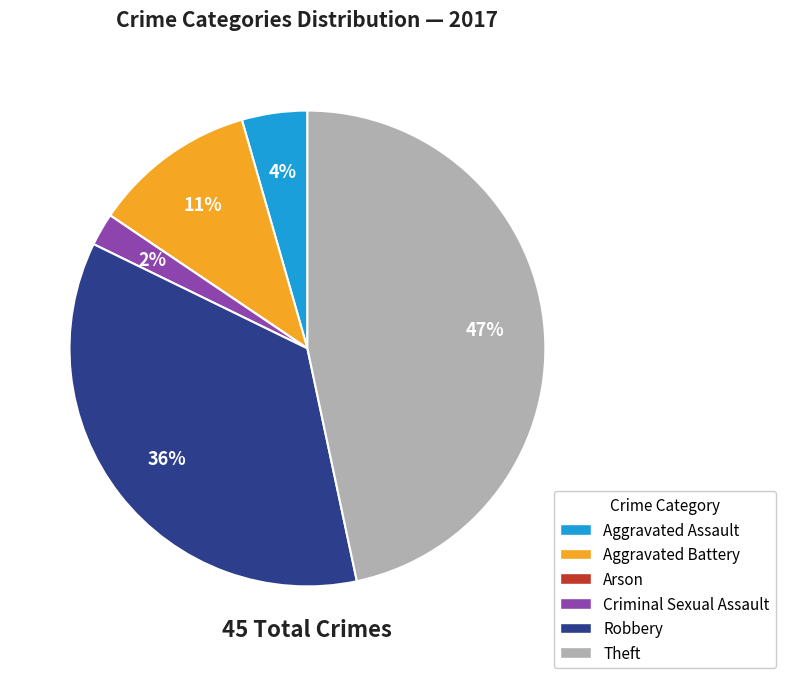

True or false: Aggravated Battery accounts for 21% of the total.

False